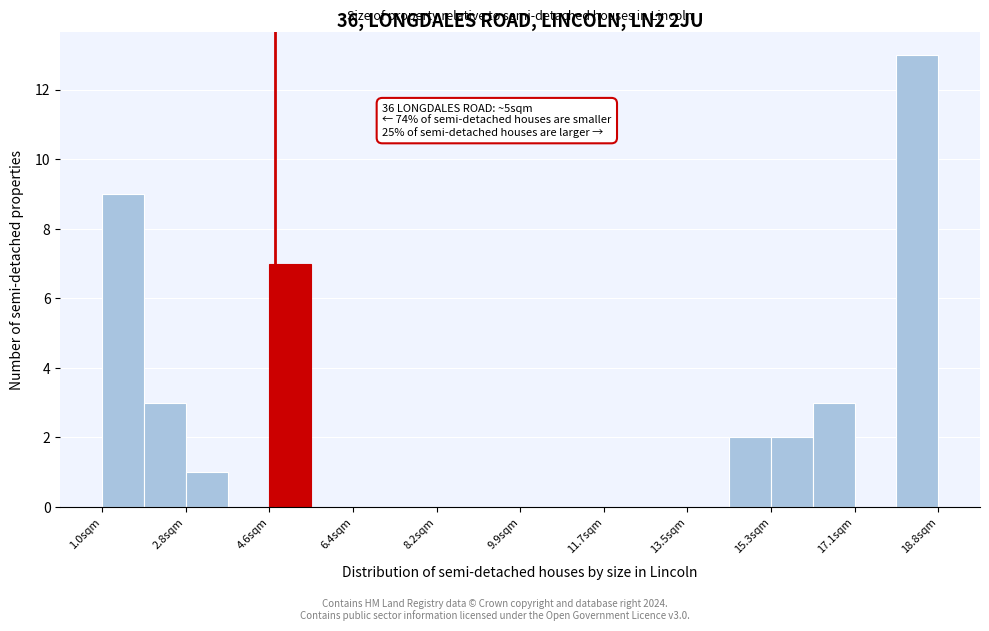

Over which range of the x-axis is the bar tallest?

18.0 to 18.8